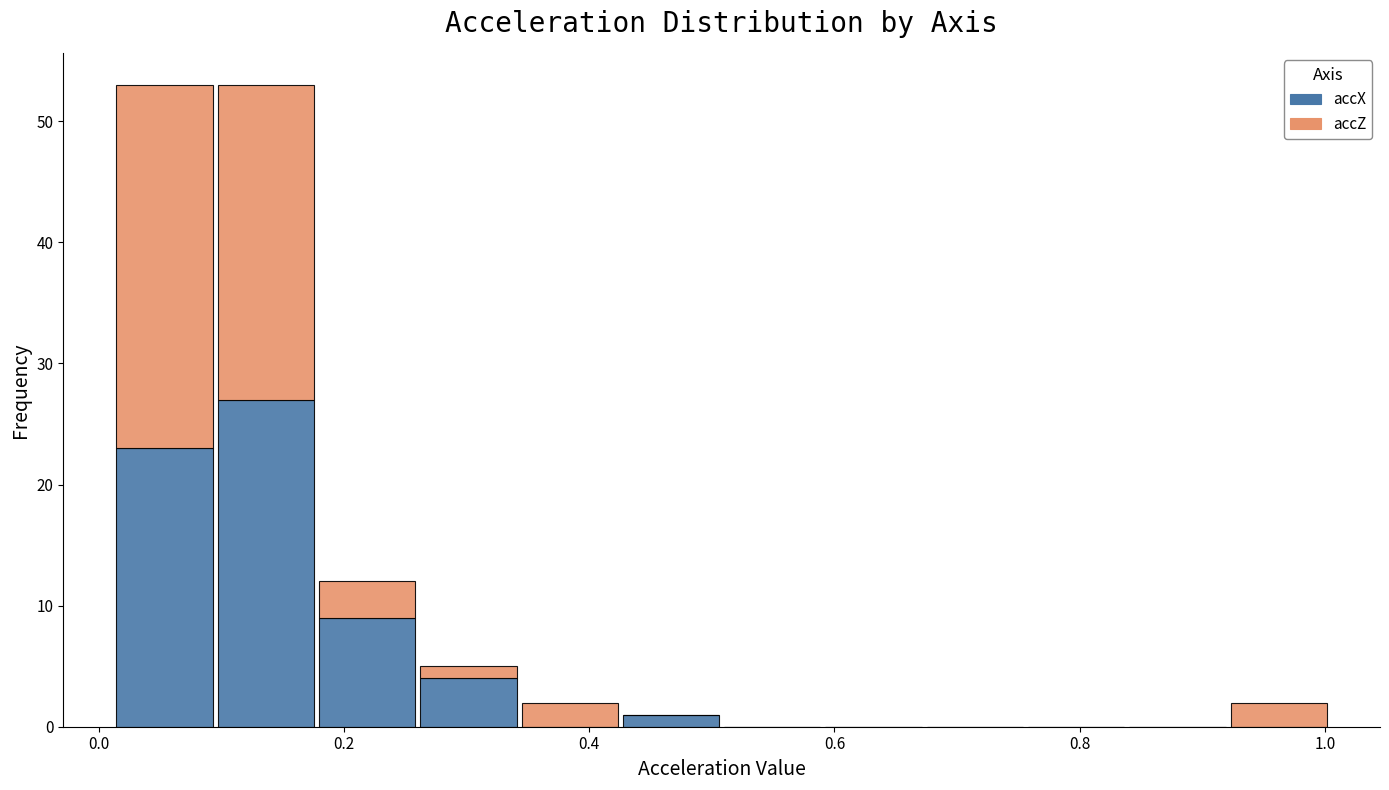

Reading left to right, transcribe this chart: for each stacked bar, give the range it covers on the x-axis and its total height. Neither the bar edges nor the heights are printed on the chart, so give them approximately, as read against the axes.

0.02 to 0.10: 53
0.10 to 0.18: 53
0.18 to 0.26: 12
0.26 to 0.34: 5
0.34 to 0.42: 2
0.42 to 0.50: 1
0.50 to 0.60: 0
0.60 to 0.68: 0
0.68 to 0.76: 0
0.76 to 0.84: 0
0.84 to 0.92: 0
0.92 to 1.00: 2